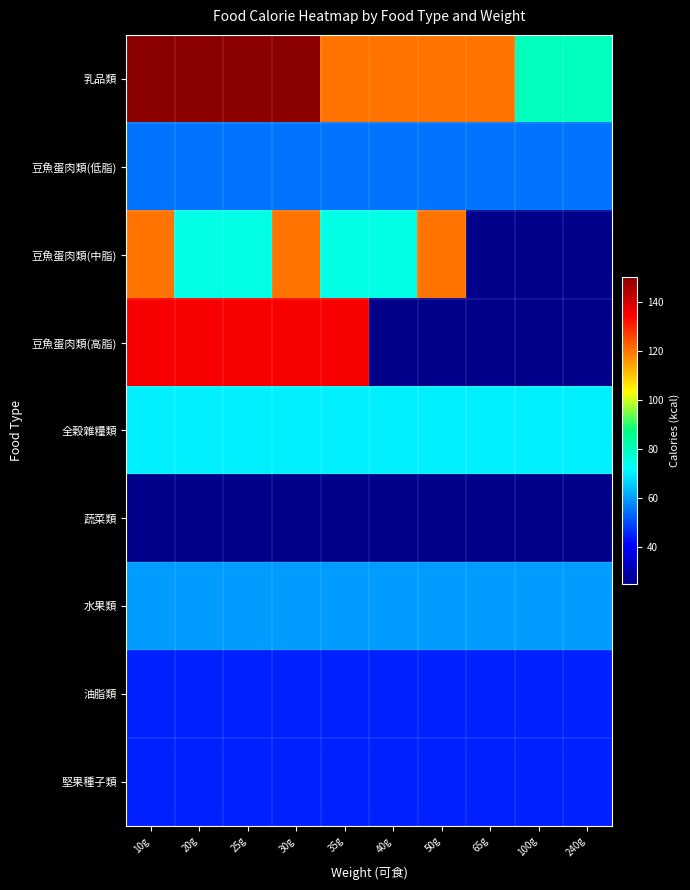

List the series in order of their peak value, highest first.

乳品類, 豆魚蛋肉類(高脂), 豆魚蛋肉類(中脂), 全穀雜糧類, 水果類, 豆魚蛋肉類(低脂), 油脂類, 堅果種子類, 蔬菜類